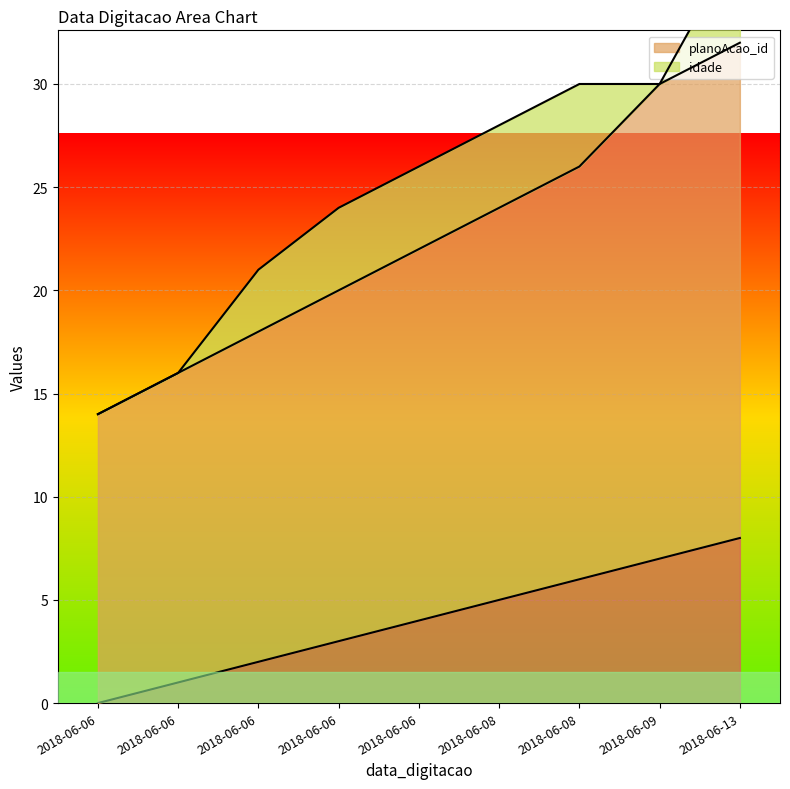

True or false: _NúmLinha has more than 2 interior local peaks.

False